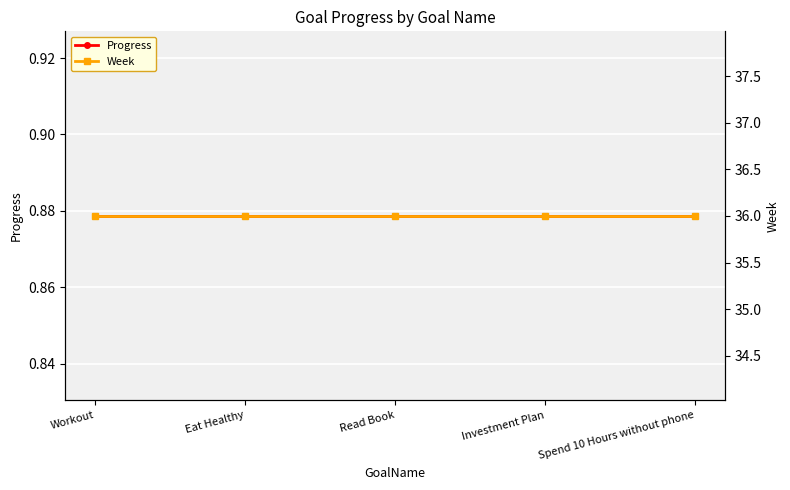

List the series in order of their peak value, highest first.

Week, Progress